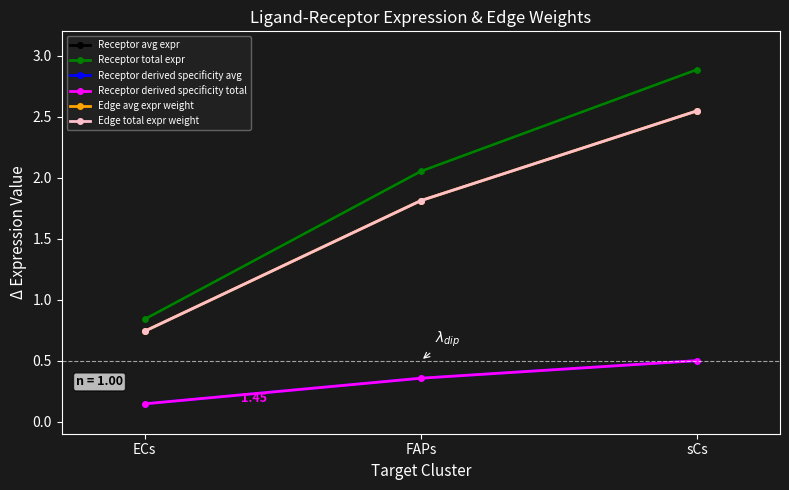

Is this an area chart (filled region under the line)?

No